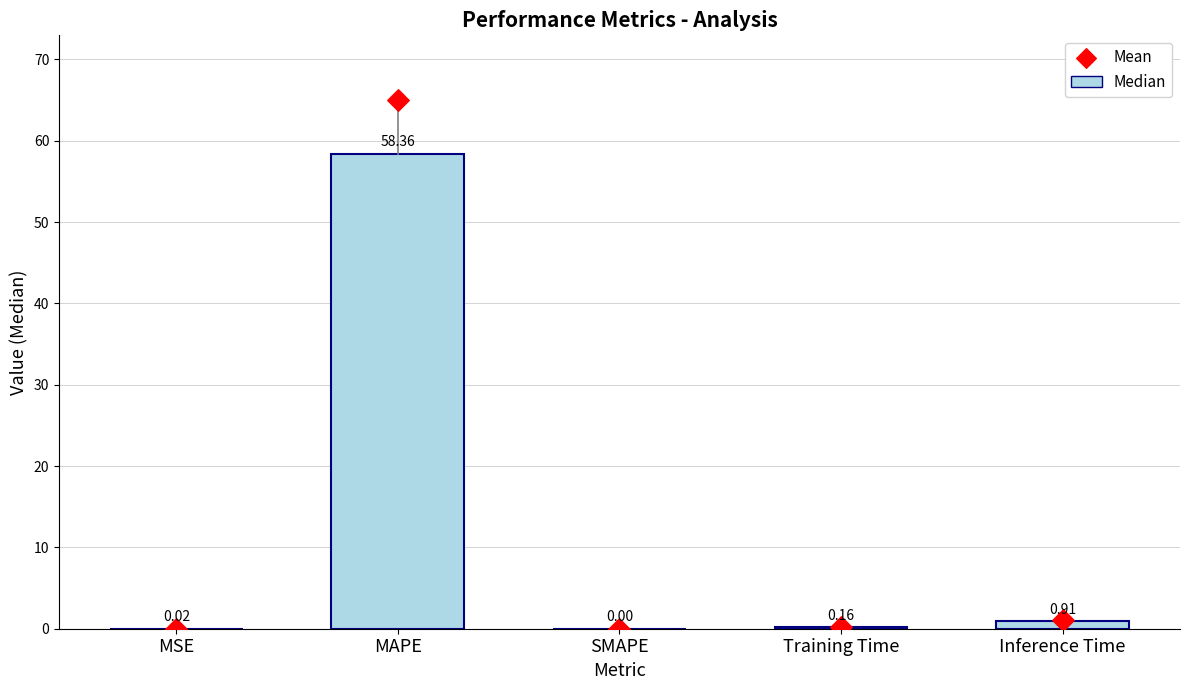

What is the change in value from MAPE to Inference Time?

-57.5